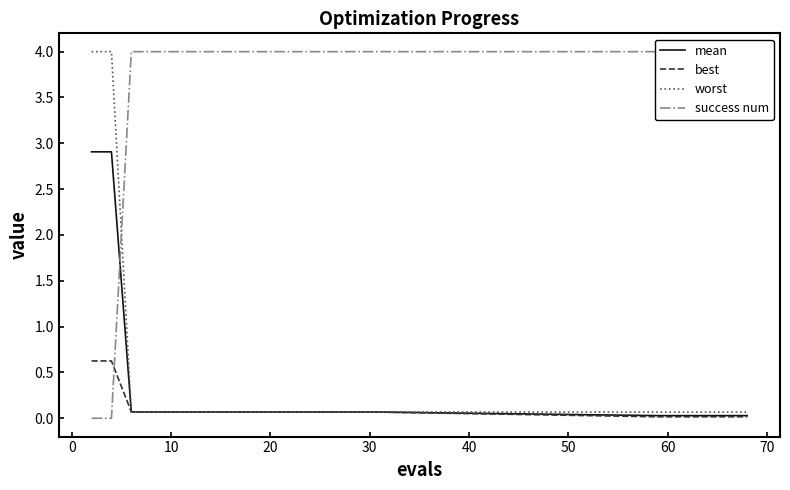

True or false: success num has more than 2 points higher than both neighbors.

False